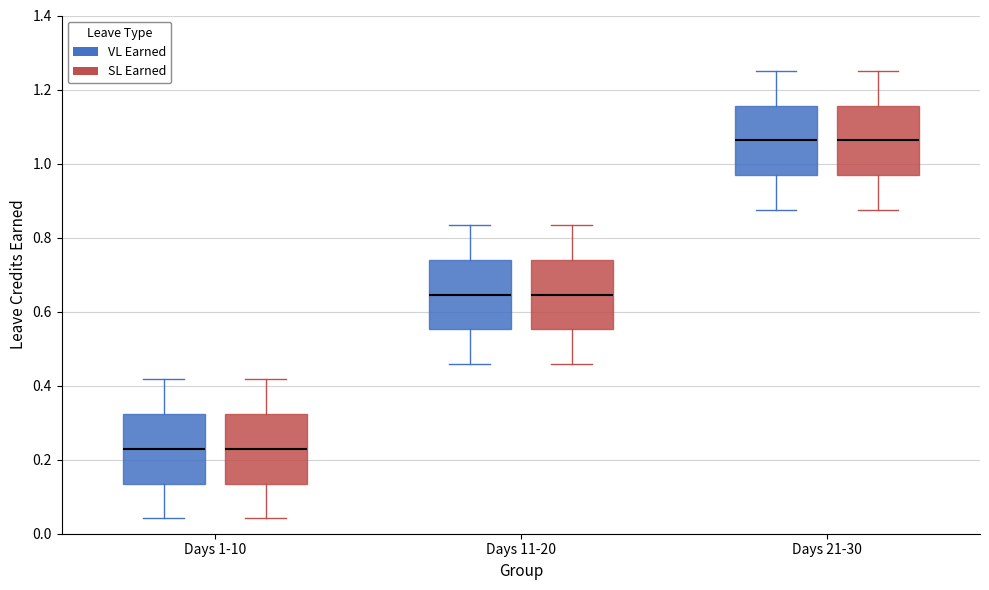

Reading left to right, read every box against the y-axis: the position of its median line, the range the box covers, and the ends of its whiskers. The values are not printed on the chart, so give them approximately, as read against the axis.

Days 1-10 (VL Earned): median 0.22, box 0.14 to 0.32, whiskers 0.04 to 0.42
Days 1-10 (SL Earned): median 0.22, box 0.14 to 0.32, whiskers 0.04 to 0.42
Days 11-20 (VL Earned): median 0.64, box 0.56 to 0.74, whiskers 0.46 to 0.84
Days 11-20 (SL Earned): median 0.64, box 0.56 to 0.74, whiskers 0.46 to 0.84
Days 21-30 (VL Earned): median 1.06, box 0.96 to 1.16, whiskers 0.88 to 1.26
Days 21-30 (SL Earned): median 1.06, box 0.96 to 1.16, whiskers 0.88 to 1.26